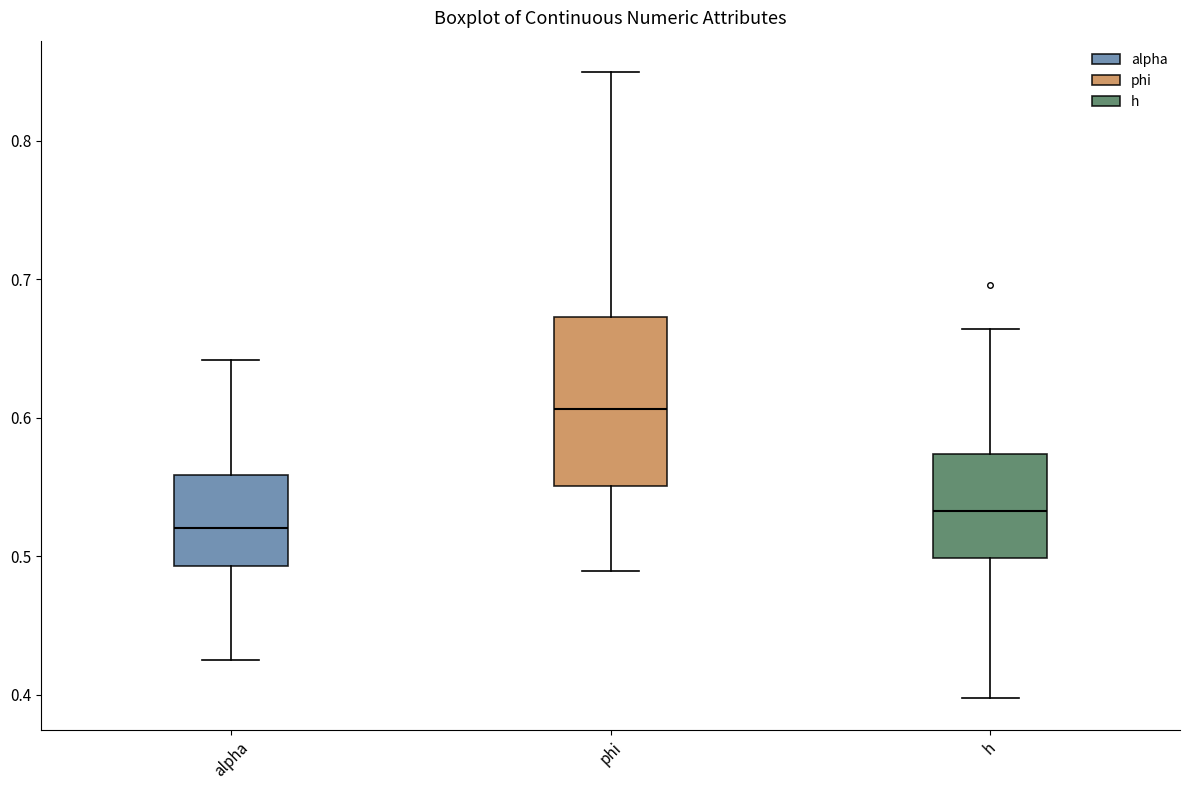

Where is the lower edge of the box for h on the y-axis? The values are not printed on the chart, so give them approximately, as read against the axis.

0.50